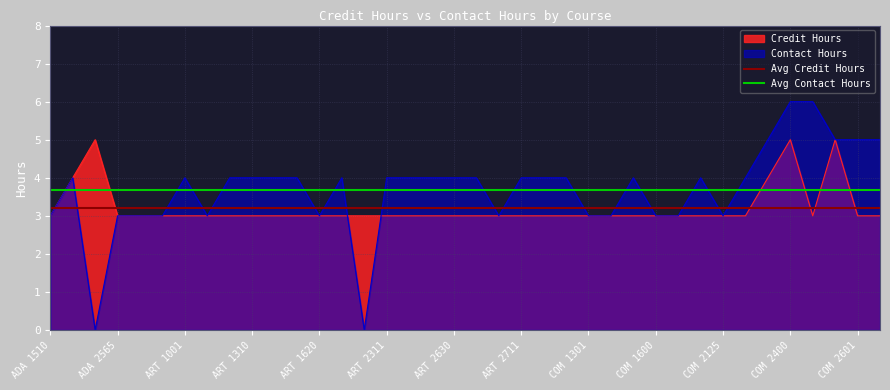

True or false: Contact Hours has a value of 3 at ADA 1510.

True